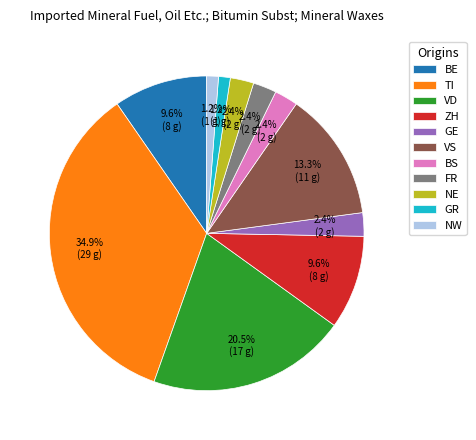

Does FR represent more than half of the total?

No